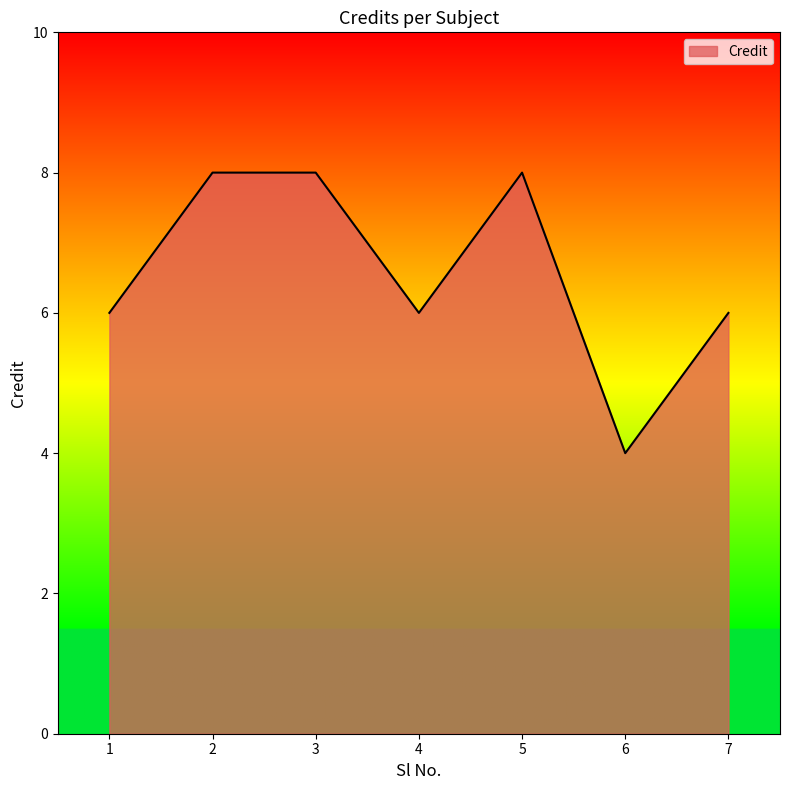

At which category does the data reach its first local valley?

4